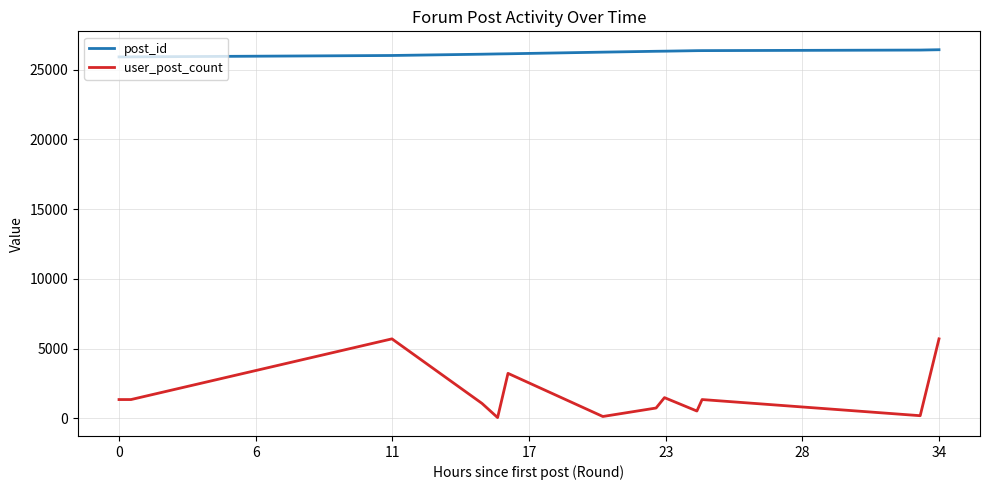

At how many categories does at least one series exceed 3188?

13